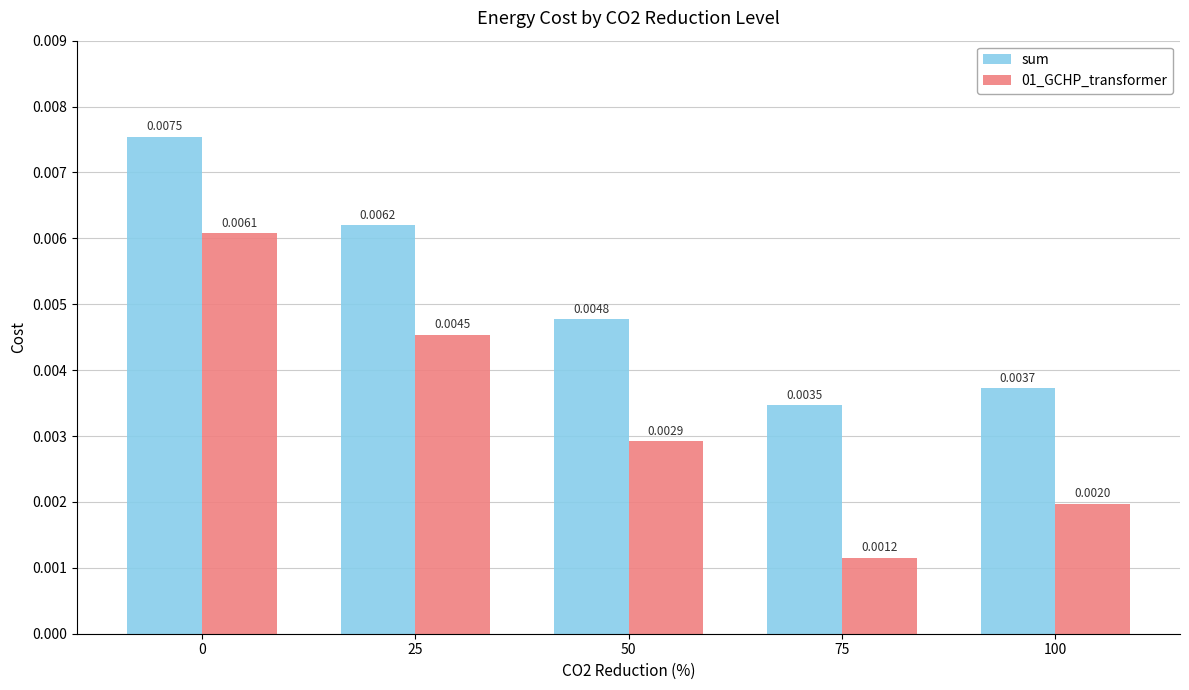

Is the value of sum at 0 greater than the value of 01_GCHP_transformer at 25?

Yes